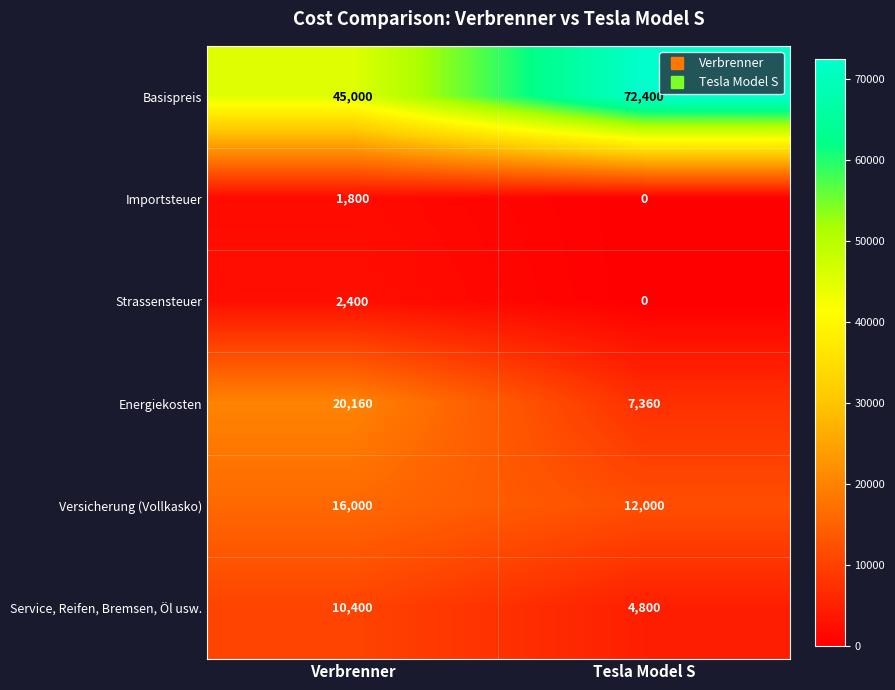

Reading left to right, what are all the values shown in this chart?

Basispreis: 45000	72400
Importsteuer: 1800	0
Strassensteuer: 2400	0
Energiekosten: 20160	7360
Versicherung (Vollkasko): 16000	12000
Service, Reifen, Bremsen, Öl usw.: 10400	4800